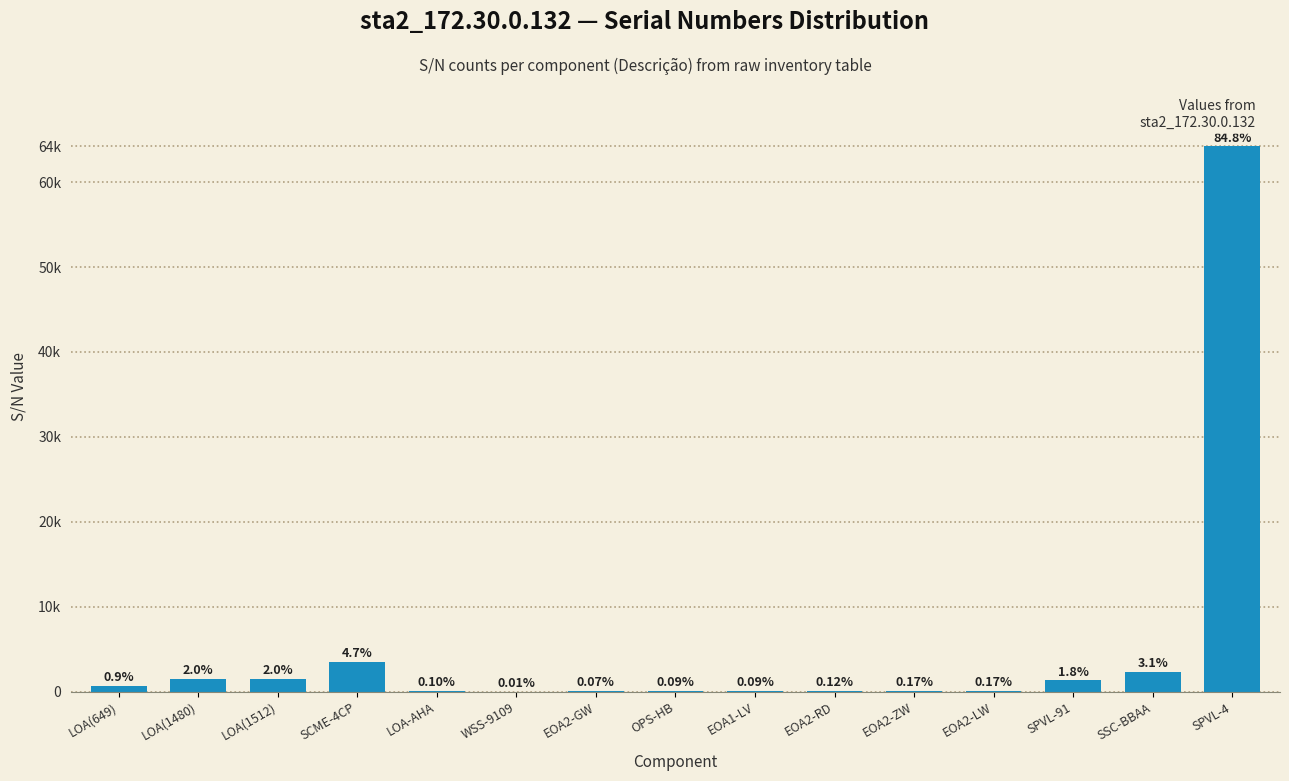

What is the change in value from LOA(1480) to SPVL-4?

+62712